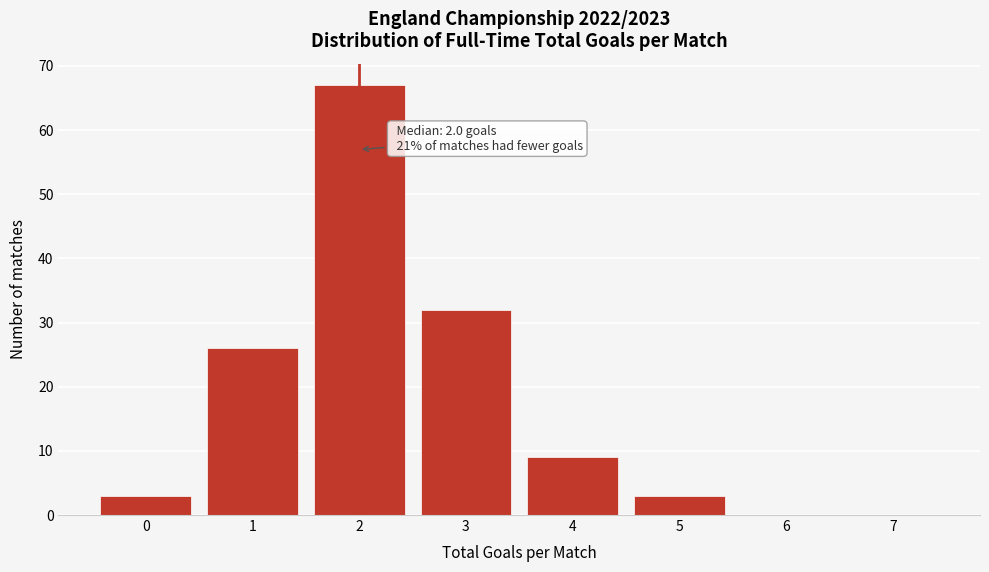

Reading left to right, extract all data points from this chart.

0=3	1=26	2=67	3=32	4=9	5=3	6=0	7=0